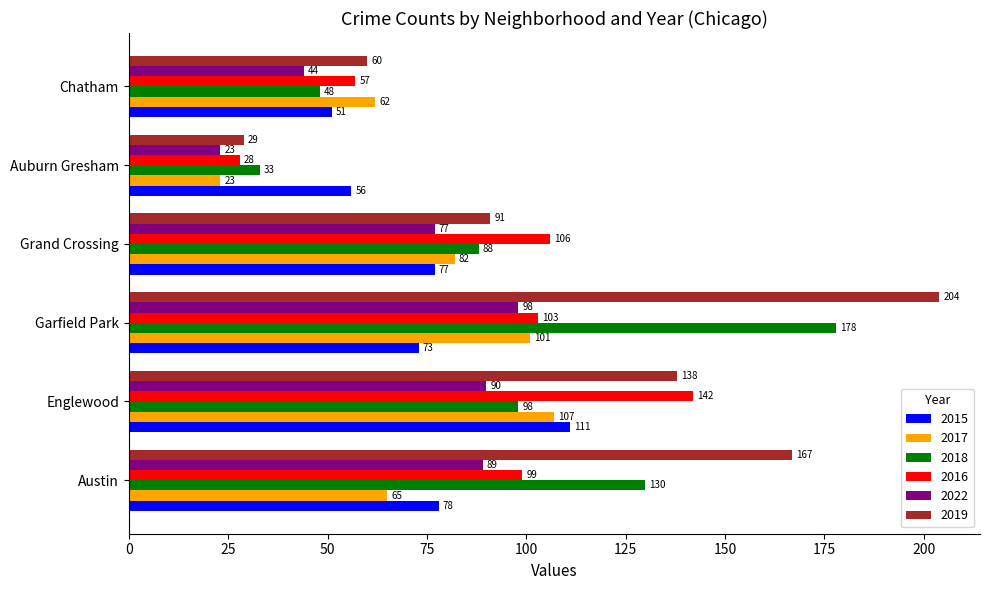

The value of 2016 at Garfield Park is 157. True or false?

False